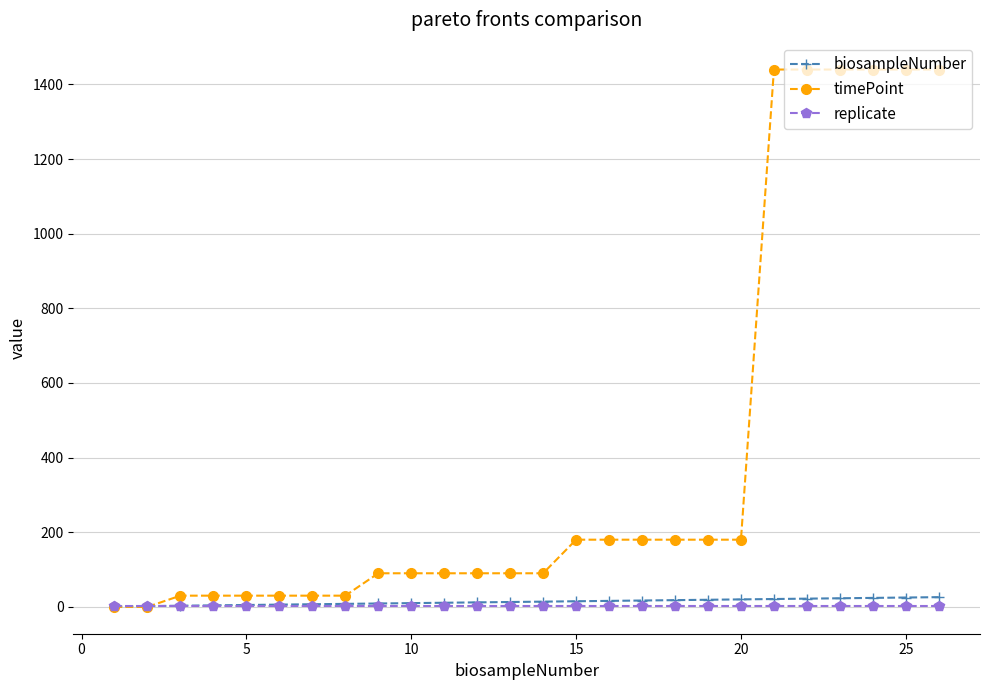

At how many categories does at least one series exceed 815?

6